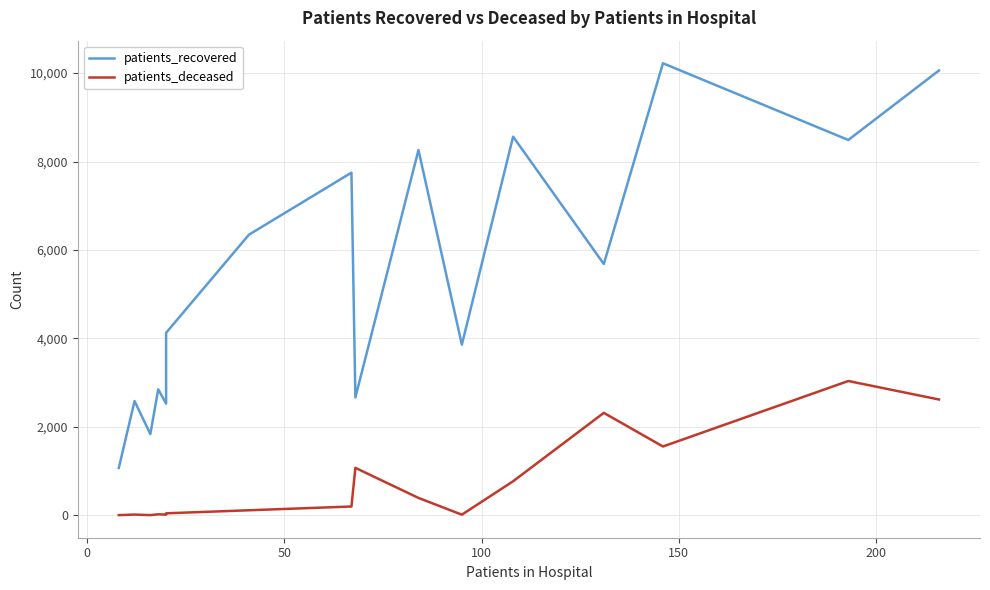

The value of patients_recovered at 11 is 11221. True or false?

False